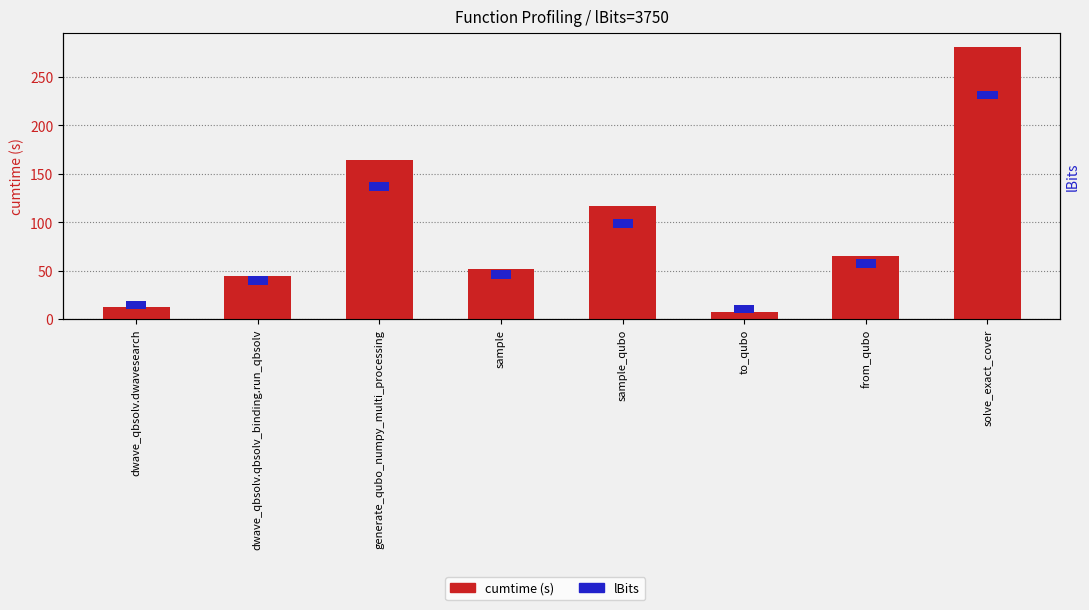

Rank the series at sample_qubo from lowest to highest value.

lBits, cumtime